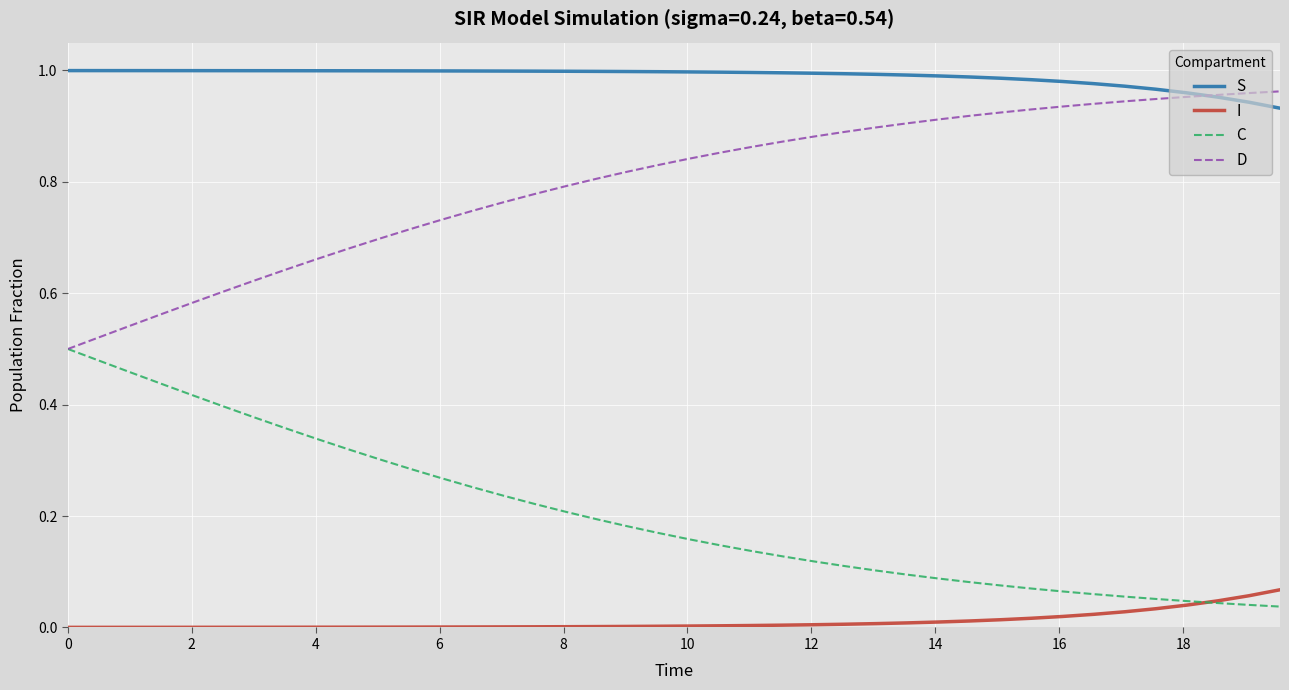

True or false: D and I intersect in this chart.

False